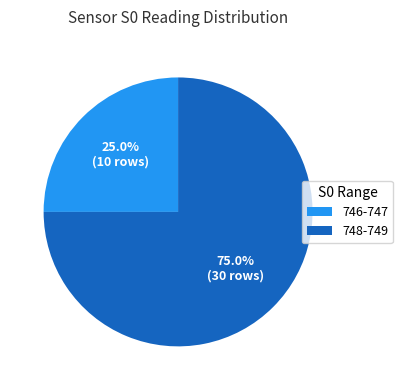

Between 746-747 and 748-749, which is larger?

748-749